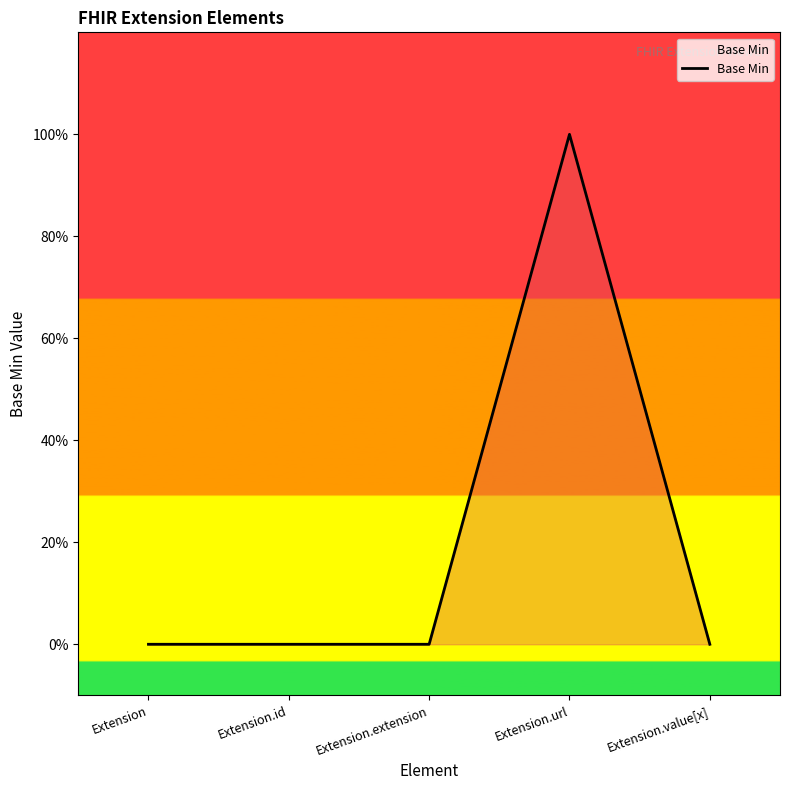

True or false: the data shows 1 at Extension.extension.

False